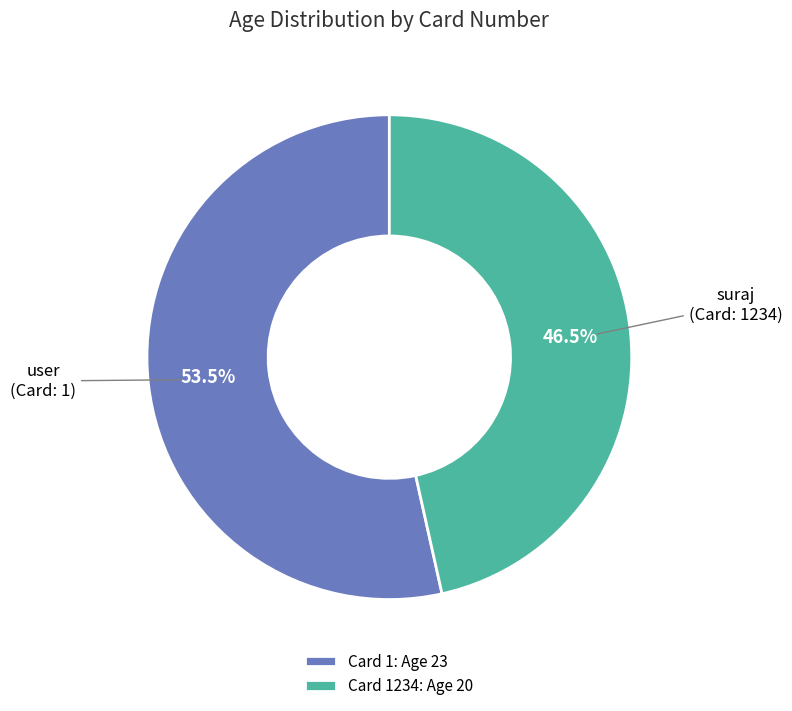

Combined, do Card 1234: Age 20 and Card 1: Age 23 account for over 50%?

Yes